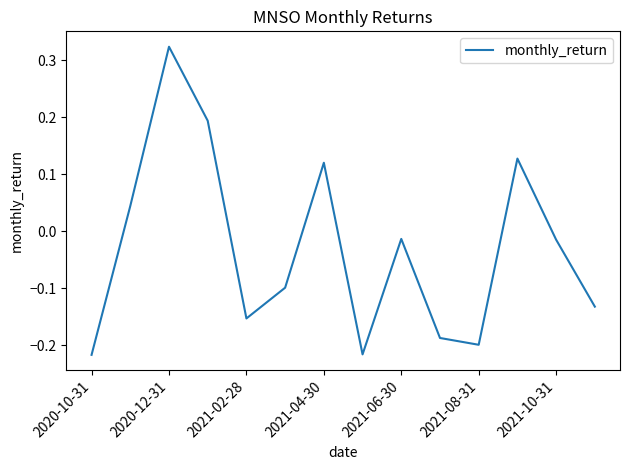

What is the difference between the maximum and minimum values?

0.5